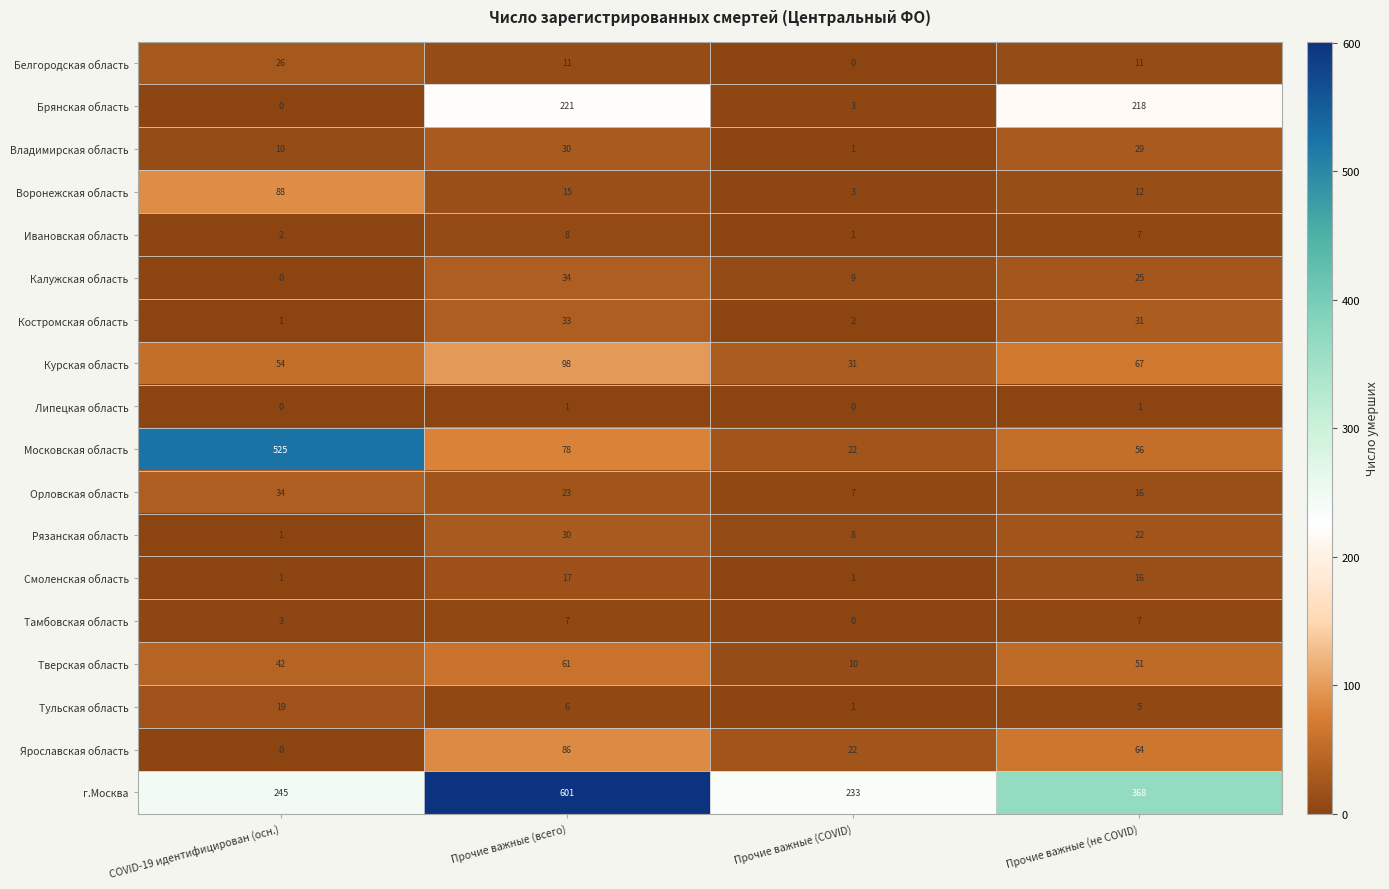

Which series has the largest range (max minus min)?

Московская область